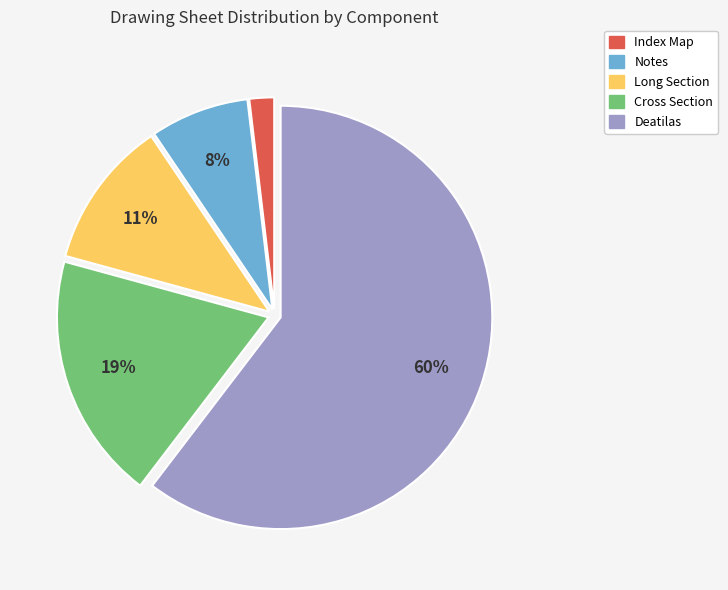

Do Cross Section and Deatilas together represent more than half of the pie?

Yes